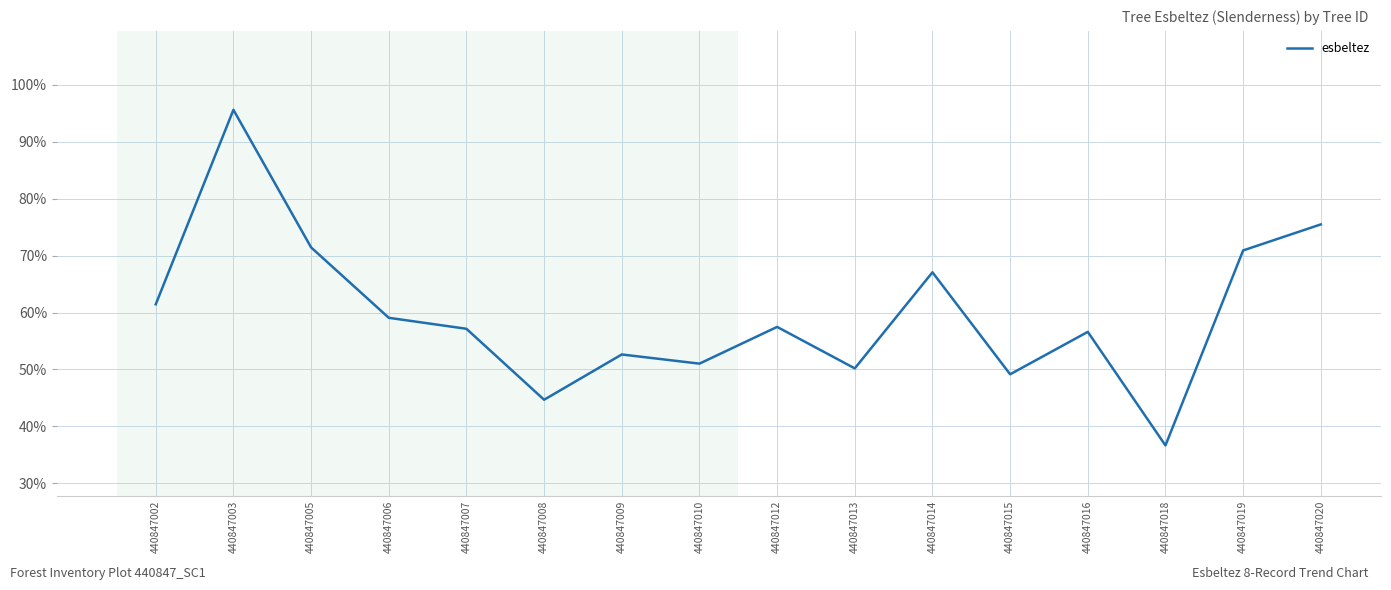

Where is the data nearest to the value 66?

440847014